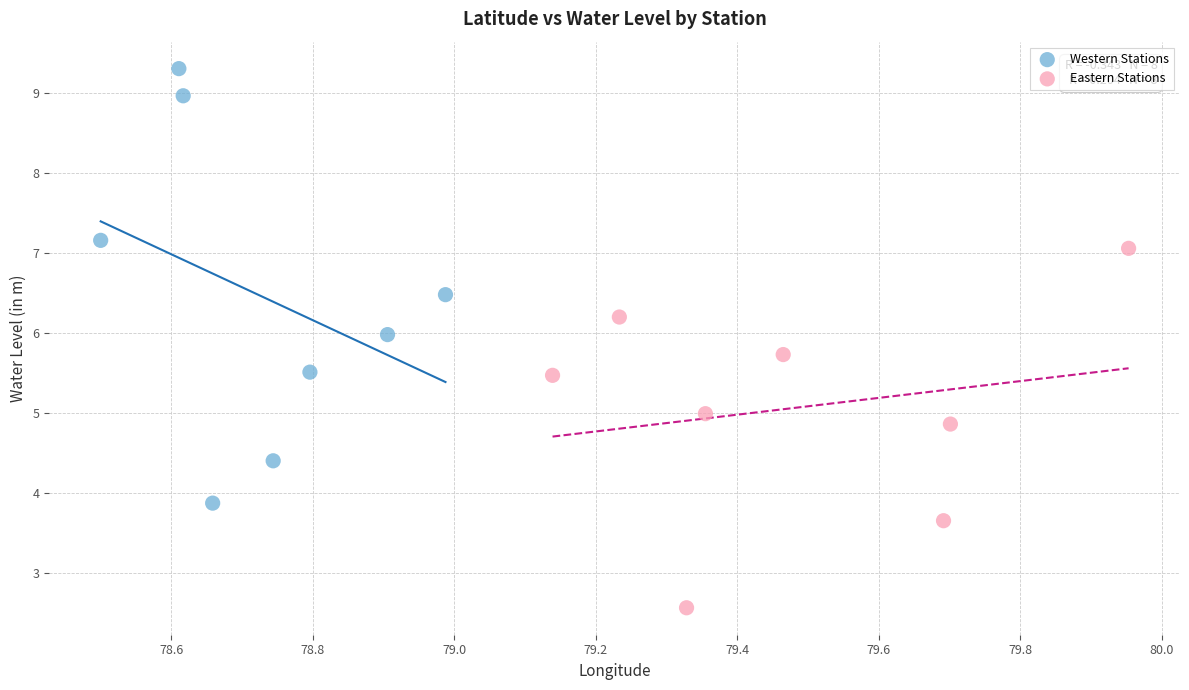

Which series reaches the maximum Y coordinate?

Western Stations